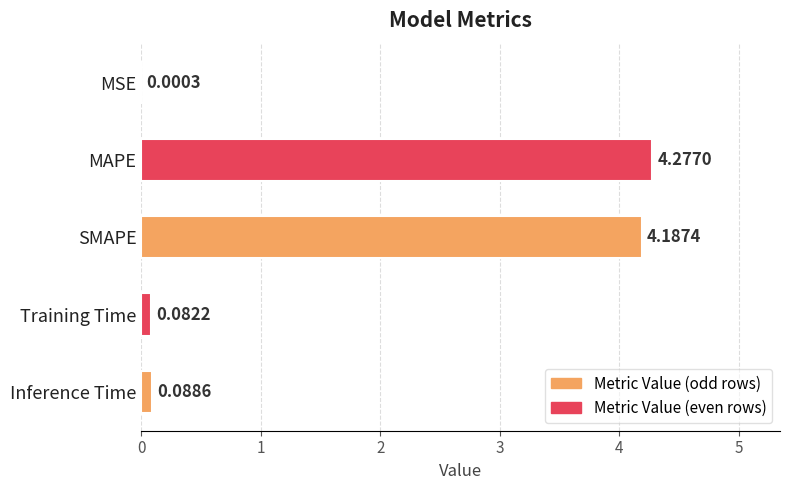

How many data points does each series have?

5